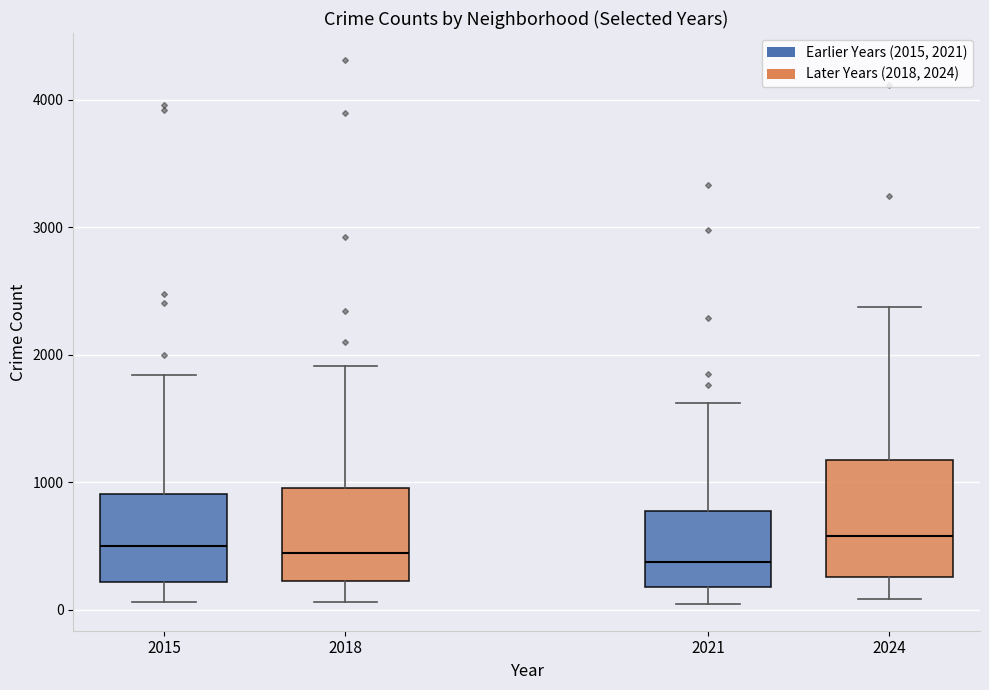

Where is the upper edge of the box at x = 2018 on the y-axis? The values are not printed on the chart, so give them approximately, as read against the axis.

1000